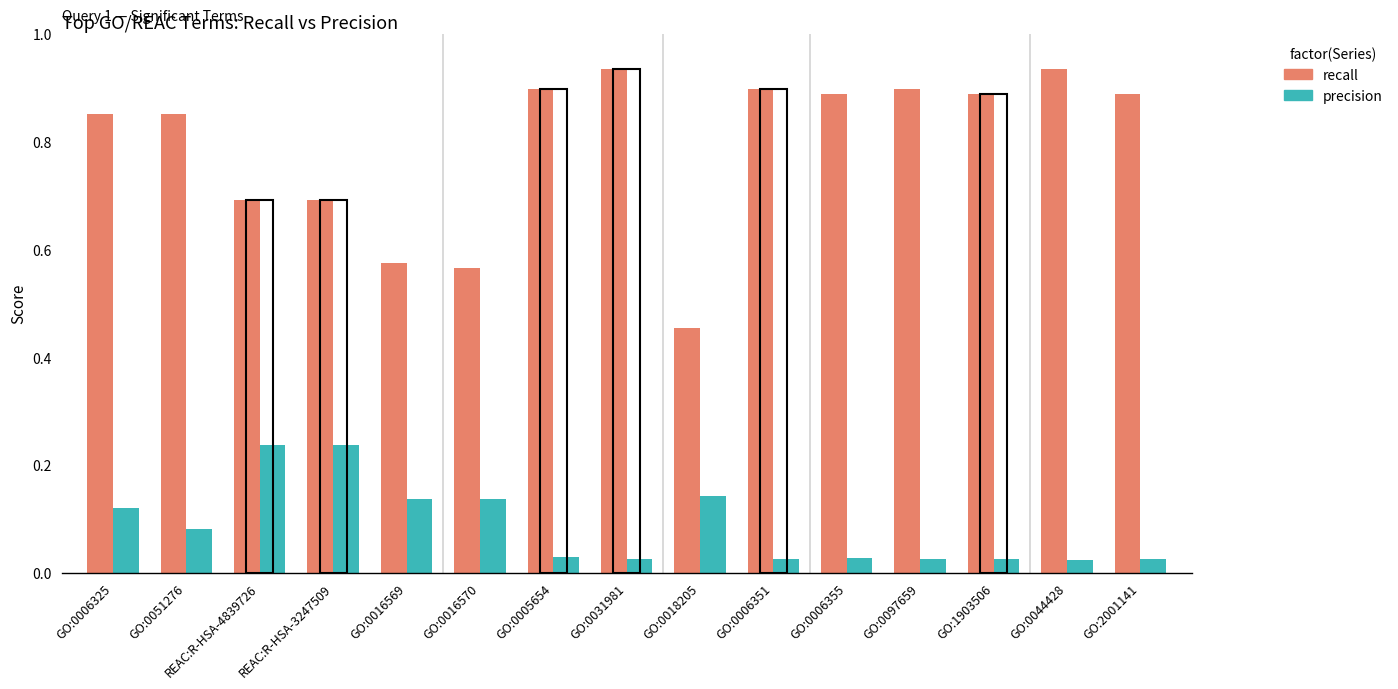

At which label does recall reach its minimum?

GO:0018205